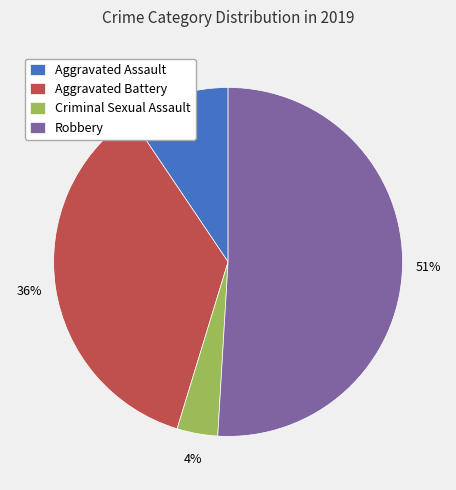

Combined, do Aggravated Battery and Robbery account for over 50%?

Yes